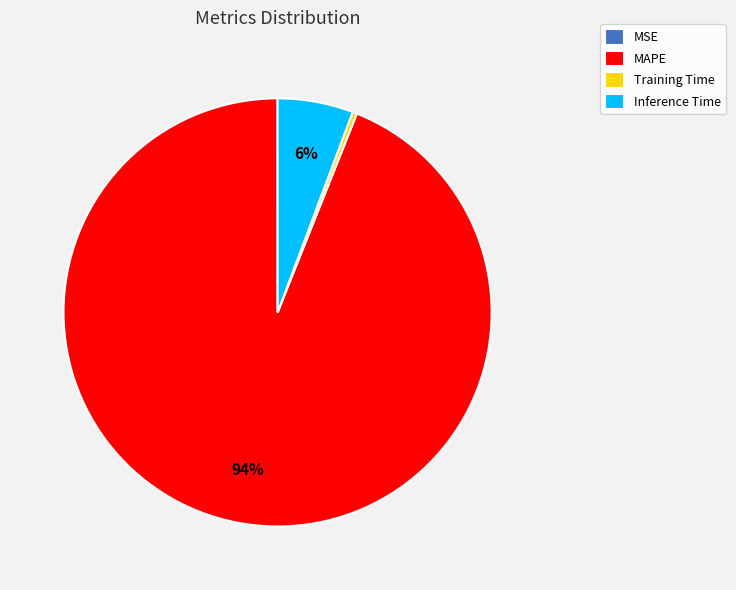

Combined, do Training Time and MAPE account for over 50%?

Yes